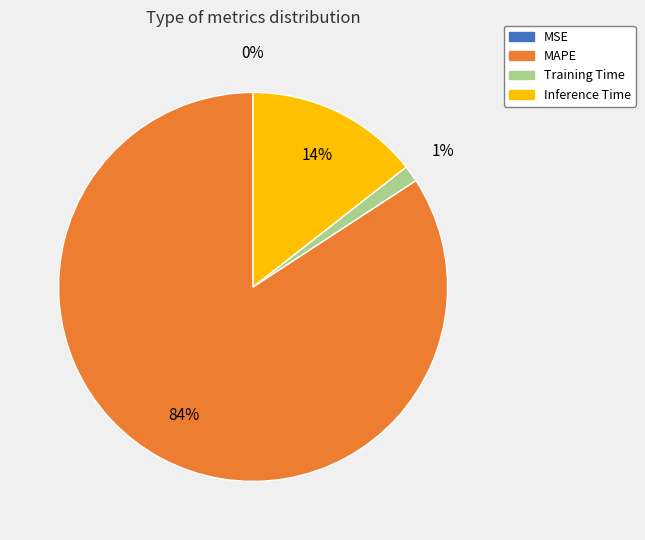

To the nearest percent, what is the average slice percentage?

25%